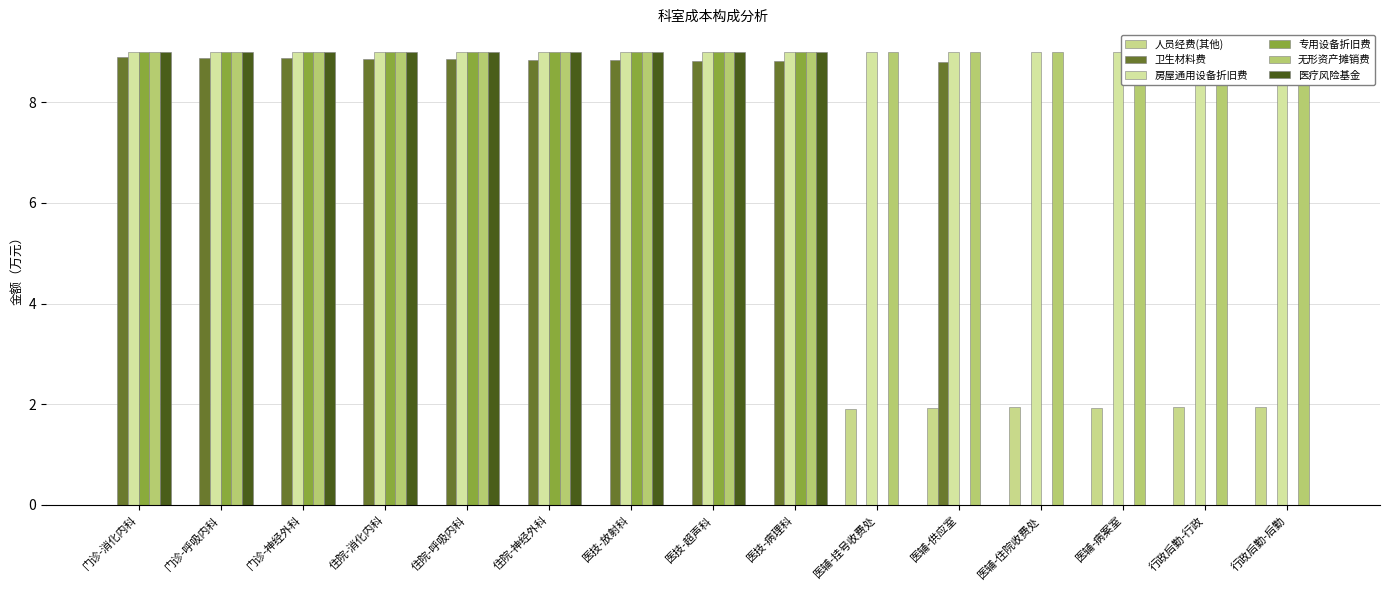

Reading left to right, list all the values displayed in this chart.

人员经费(其他): 门诊-消化内科=0.0	门诊-呼吸内科=0.0	门诊-神经外科=0.0	住院-消化内科=0.0	住院-呼吸内科=0.0	住院-神经外科=0.0	医技-放射科=0.0	医技-超声科=0.0	医技-病理科=0.0	医辅-挂号收费处=1.9	医辅-供应室=1.9	医辅-住院收费处=1.9	医辅-病案室=1.9	行政后勤-行政=1.9	行政后勤-后勤=2.0
卫生材料费: 门诊-消化内科=8.9	门诊-呼吸内科=8.9	门诊-神经外科=8.9	住院-消化内科=8.9	住院-呼吸内科=8.9	住院-神经外科=8.8	医技-放射科=8.8	医技-超声科=8.8	医技-病理科=8.8	医辅-挂号收费处=0.0	医辅-供应室=8.8	医辅-住院收费处=0.0	医辅-病案室=0.0	行政后勤-行政=0.0	行政后勤-后勤=0.0
房屋通用设备折旧费: 门诊-消化内科=9.0	门诊-呼吸内科=9.0	门诊-神经外科=9.0	住院-消化内科=9.0	住院-呼吸内科=9.0	住院-神经外科=9.0	医技-放射科=9.0	医技-超声科=9.0	医技-病理科=9.0	医辅-挂号收费处=9.0	医辅-供应室=9.0	医辅-住院收费处=9.0	医辅-病案室=9.0	行政后勤-行政=9.0	行政后勤-后勤=9.0
专用设备折旧费: 门诊-消化内科=9.0	门诊-呼吸内科=9.0	门诊-神经外科=9.0	住院-消化内科=9.0	住院-呼吸内科=9.0	住院-神经外科=9.0	医技-放射科=9.0	医技-超声科=9.0	医技-病理科=9.0	医辅-挂号收费处=0.0	医辅-供应室=0.0	医辅-住院收费处=0.0	医辅-病案室=0.0	行政后勤-行政=0.0	行政后勤-后勤=0.0
无形资产摊销费: 门诊-消化内科=9.0	门诊-呼吸内科=9.0	门诊-神经外科=9.0	住院-消化内科=9.0	住院-呼吸内科=9.0	住院-神经外科=9.0	医技-放射科=9.0	医技-超声科=9.0	医技-病理科=9.0	医辅-挂号收费处=9.0	医辅-供应室=9.0	医辅-住院收费处=9.0	医辅-病案室=9.0	行政后勤-行政=9.0	行政后勤-后勤=9.0
医疗风险基金: 门诊-消化内科=9.0	门诊-呼吸内科=9.0	门诊-神经外科=9.0	住院-消化内科=9.0	住院-呼吸内科=9.0	住院-神经外科=9.0	医技-放射科=9.0	医技-超声科=9.0	医技-病理科=9.0	医辅-挂号收费处=0.0	医辅-供应室=0.0	医辅-住院收费处=0.0	医辅-病案室=0.0	行政后勤-行政=0.0	行政后勤-后勤=0.0